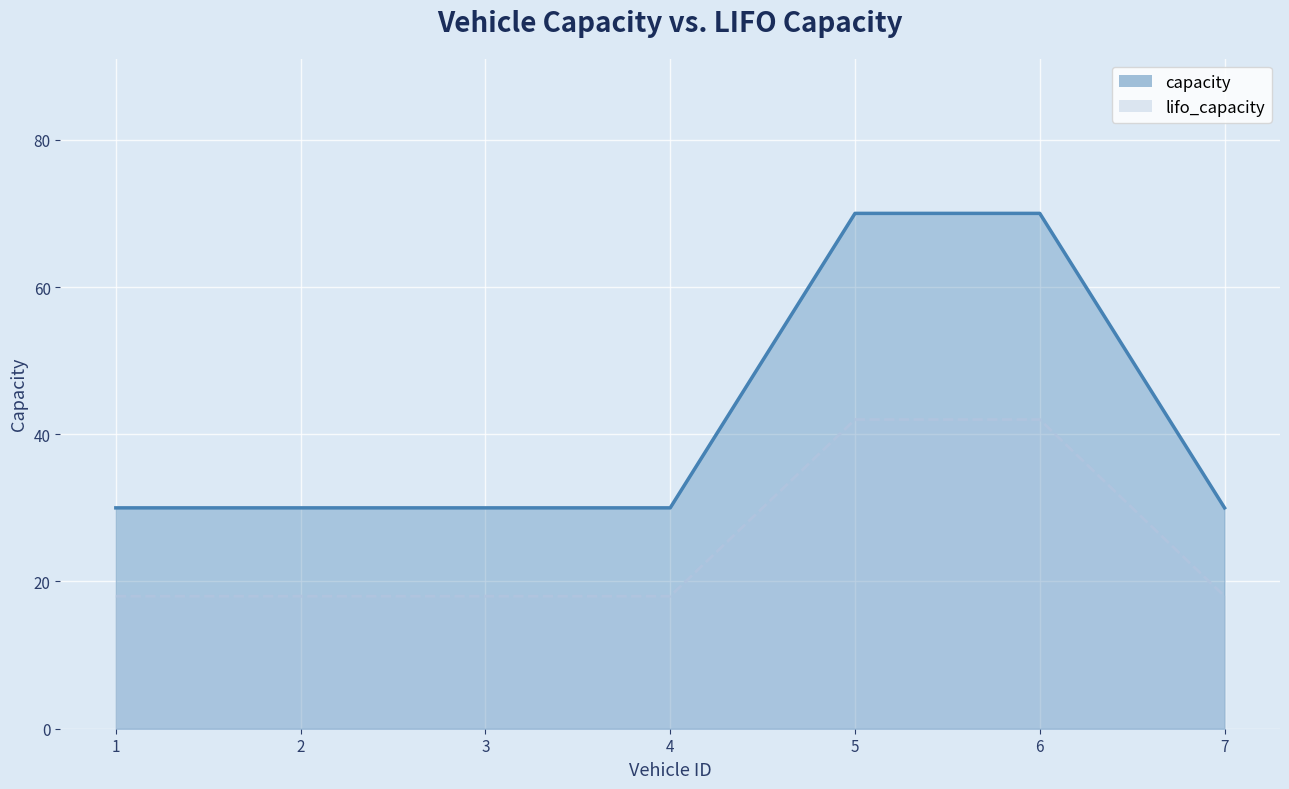

True or false: lifo_capacity and capacity intersect in this chart.

False